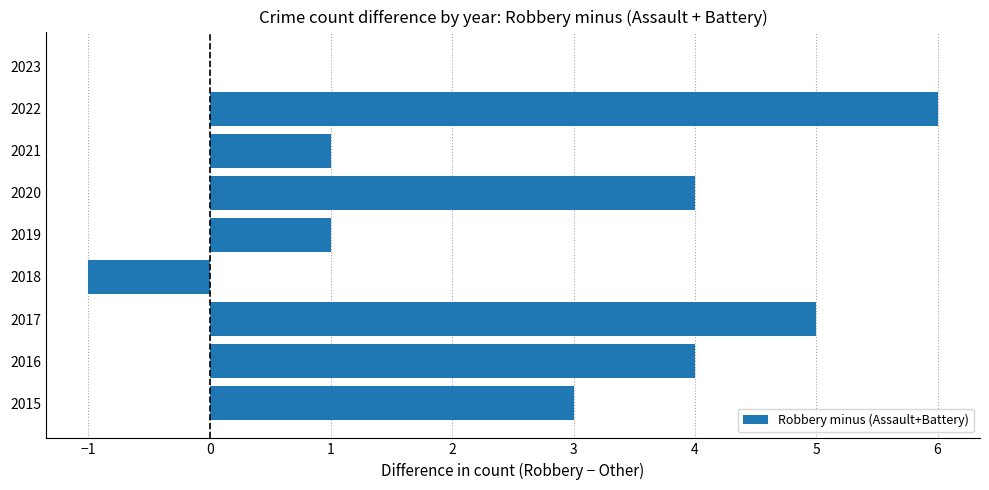

How many categories are shown in the chart?

9